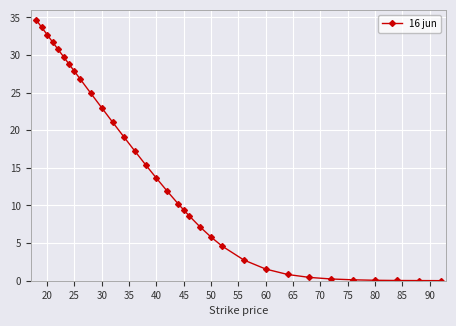

What is the value of the 23rd point from the left?

4.6